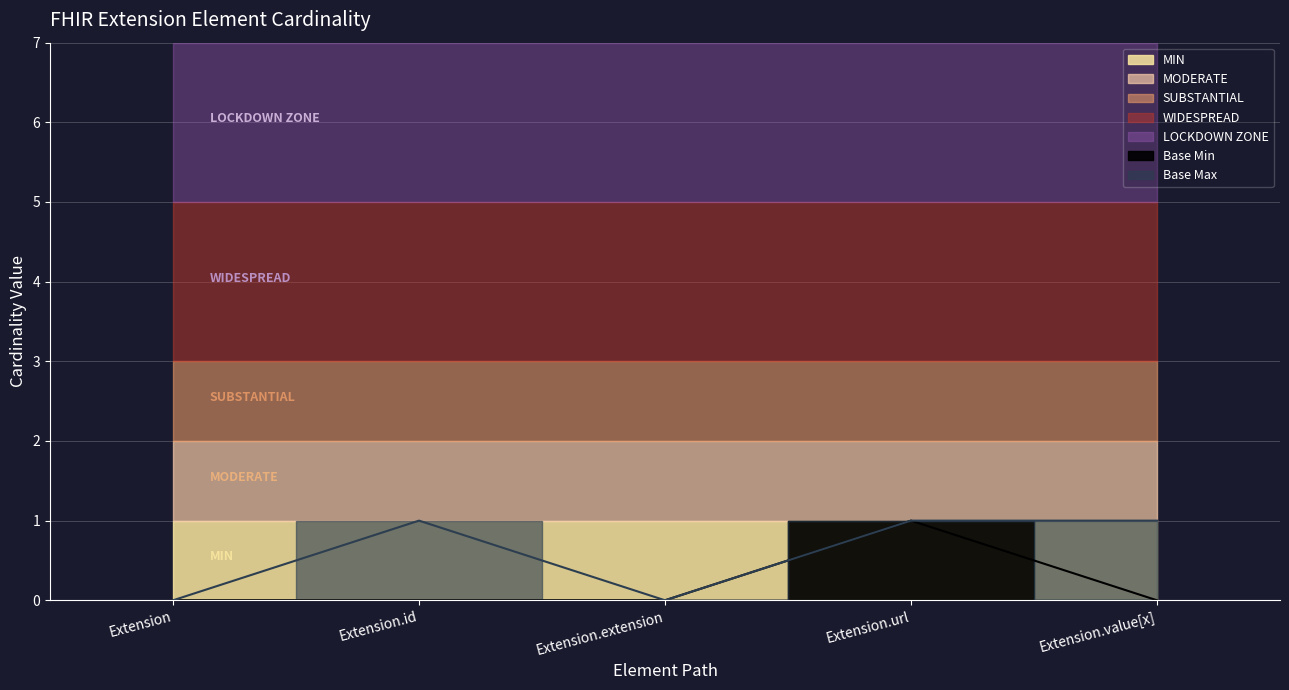

Rank the series by their average value, from highest to lowest.

Base Max, Base Min